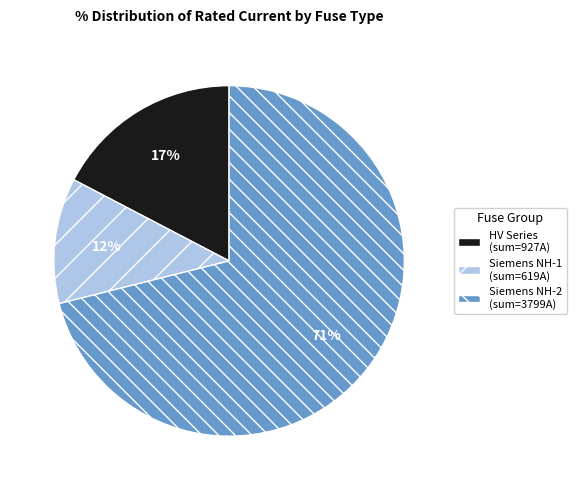

Does any single category account for the majority?

Yes